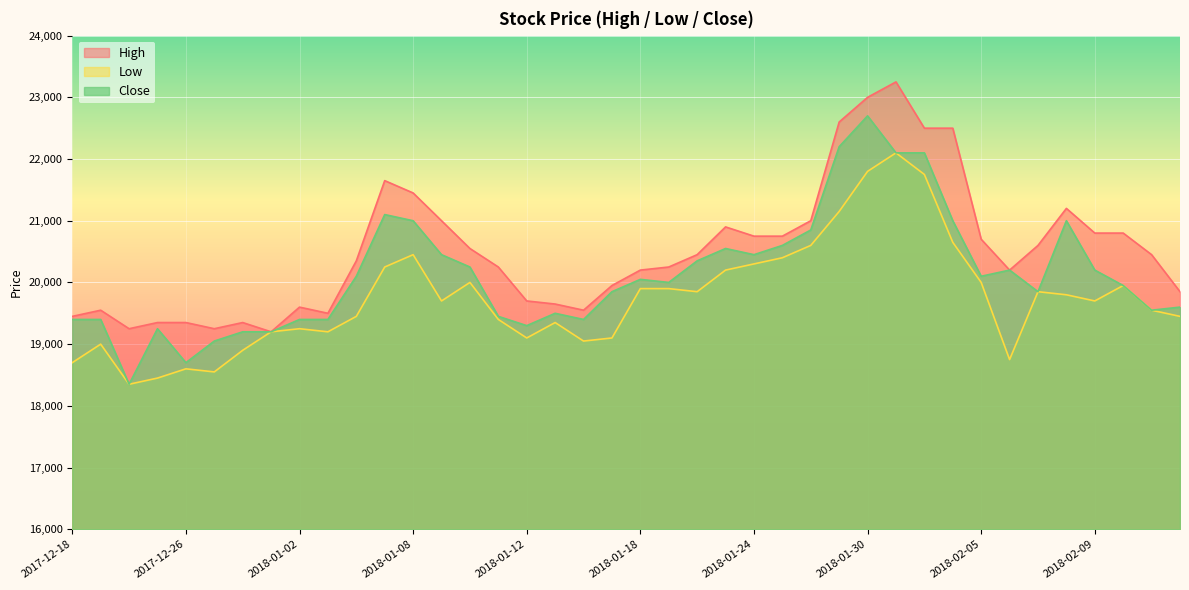

True or false: High has more than 0 interior local peaks.

True